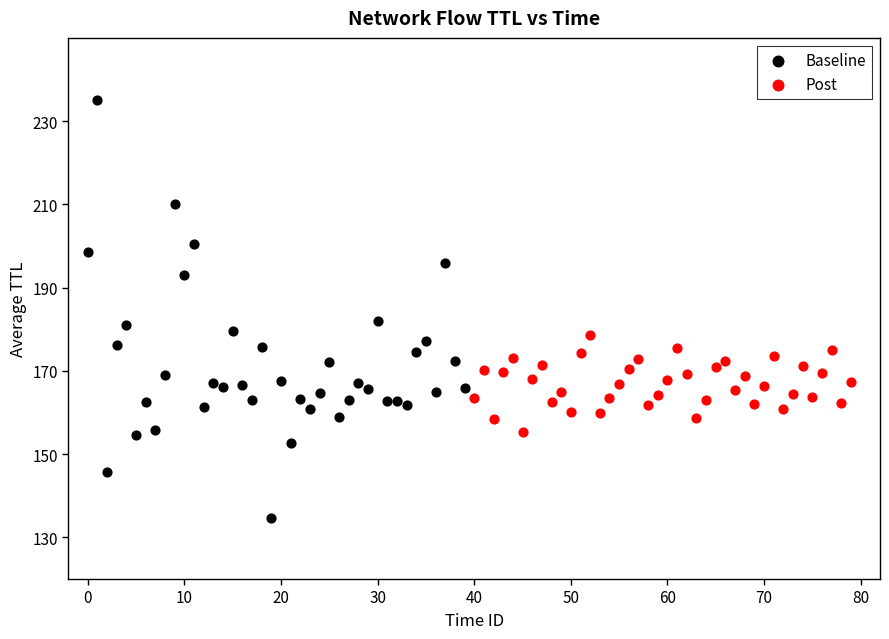

Which series contains the lowest Y value?

Baseline